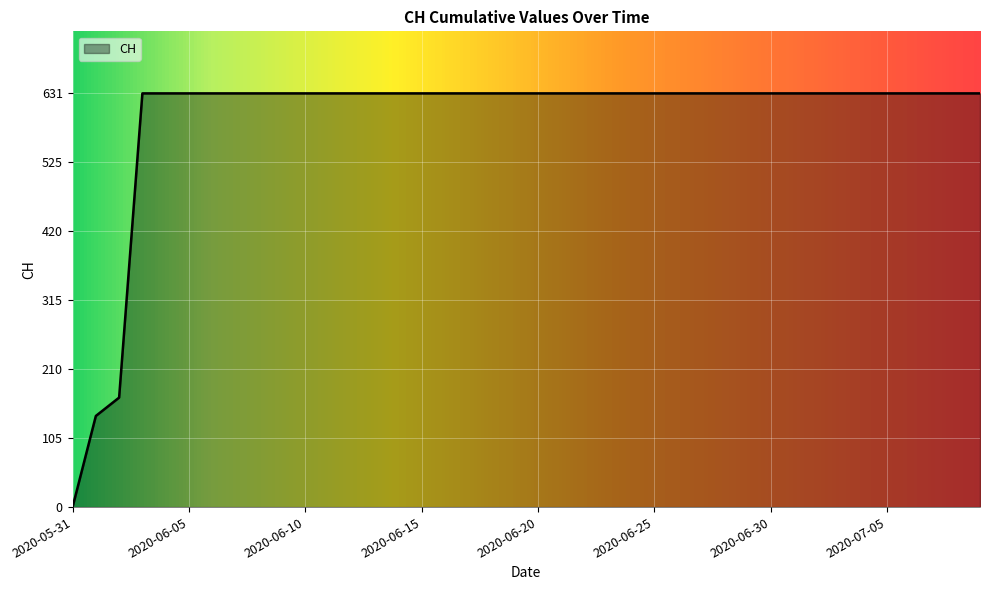

What is the difference between the maximum and minimum values?

631